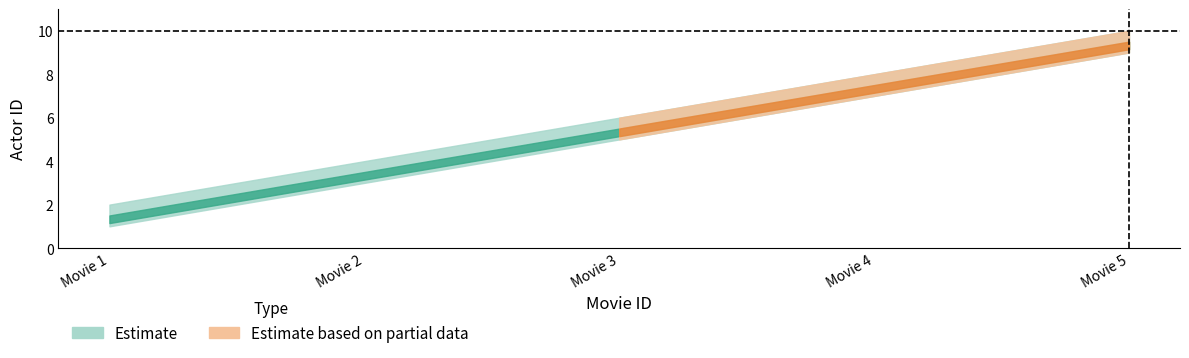

What is the value of the actorid_upper point at the 5th from the left?

10